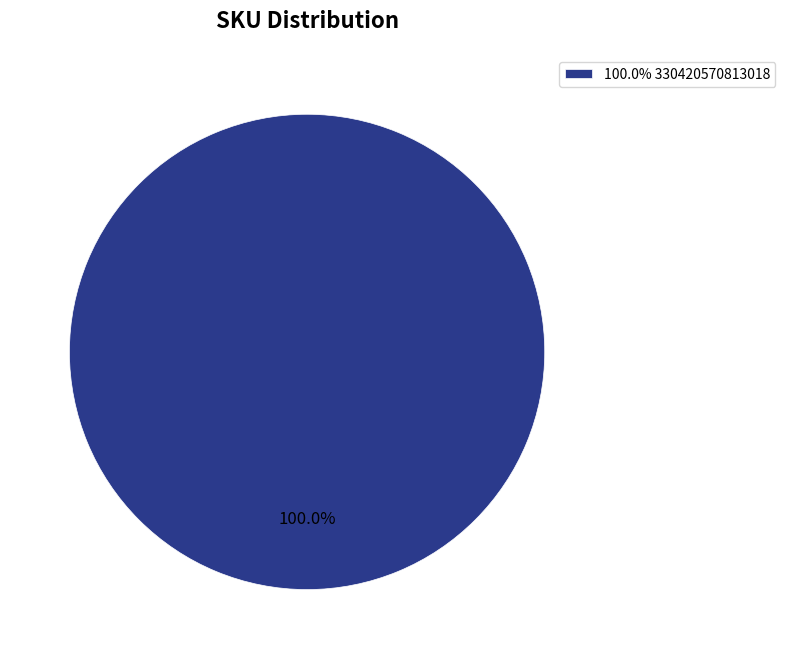

Is there any slice that represents more than half of the pie?

Yes